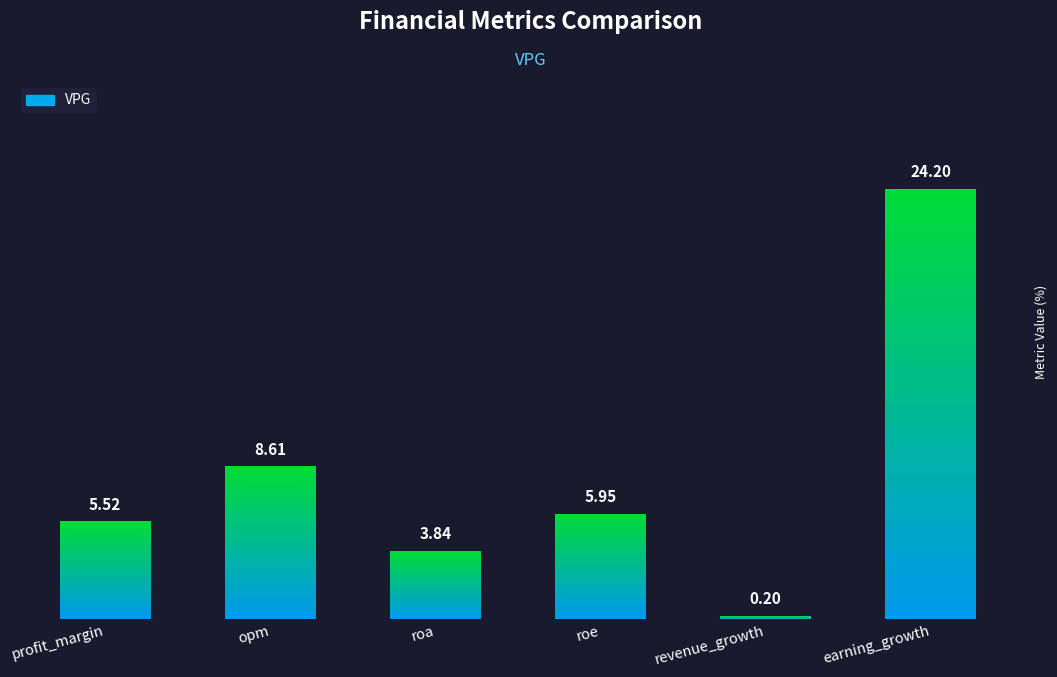

What is the label of the 5th bar from the left?

revenue_growth